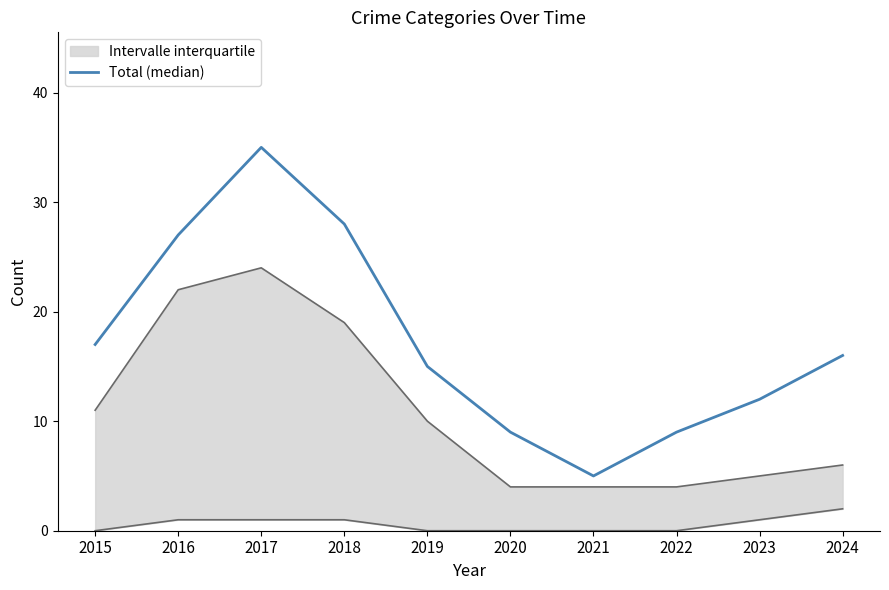

How many lines are shown in the chart?

1